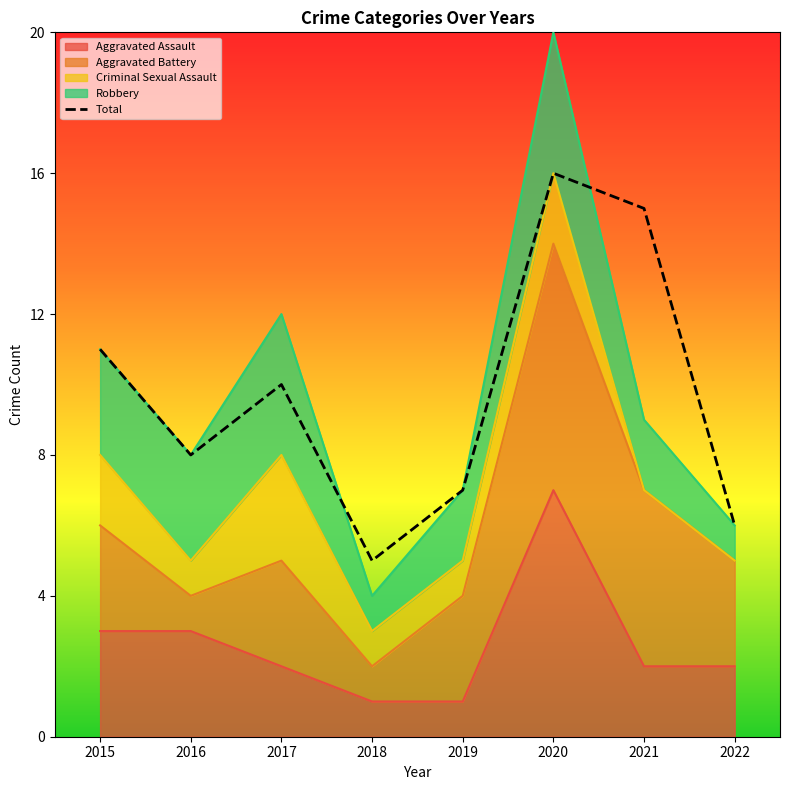

Rank the series at 2015 from highest to lowest value.

Total, Aggravated Assault, Aggravated Battery, Robbery, Criminal Sexual Assault